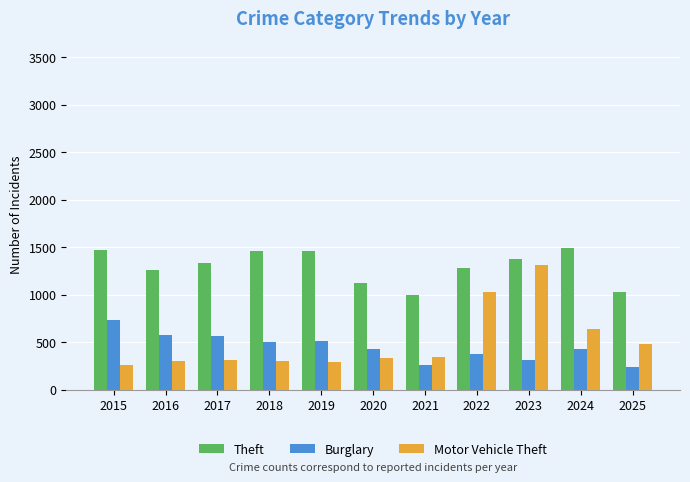

What is the difference between the Theft values at 2015 and 2022?

195